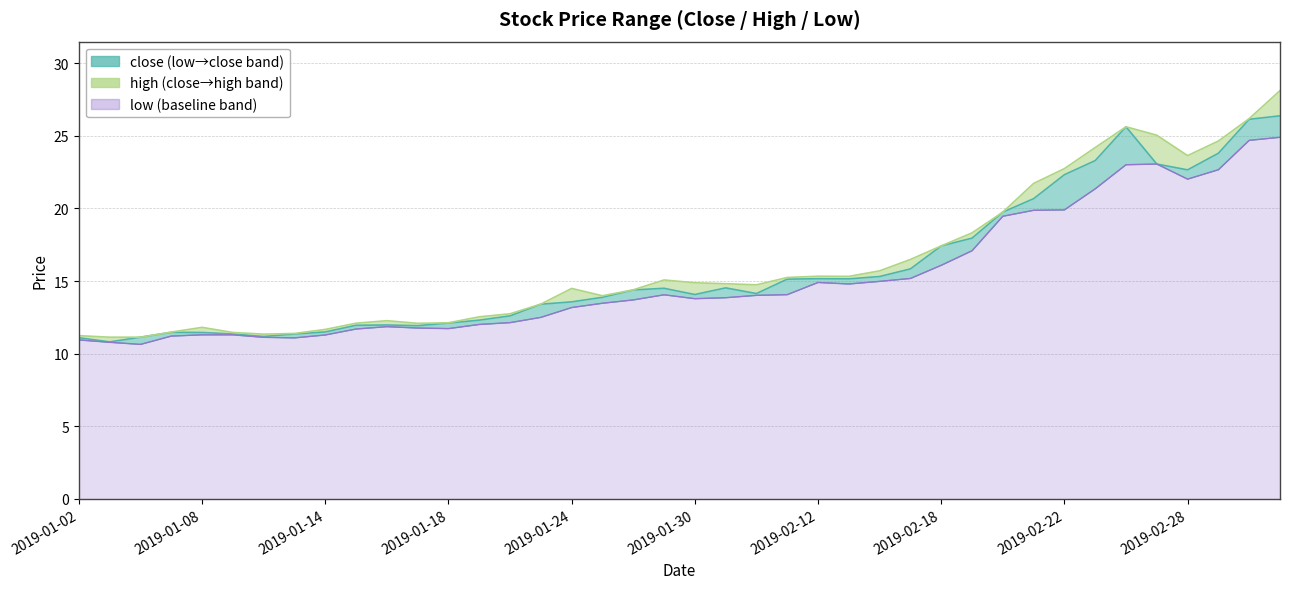

What is the difference between the maximum and minimum values in the high series?

17.0